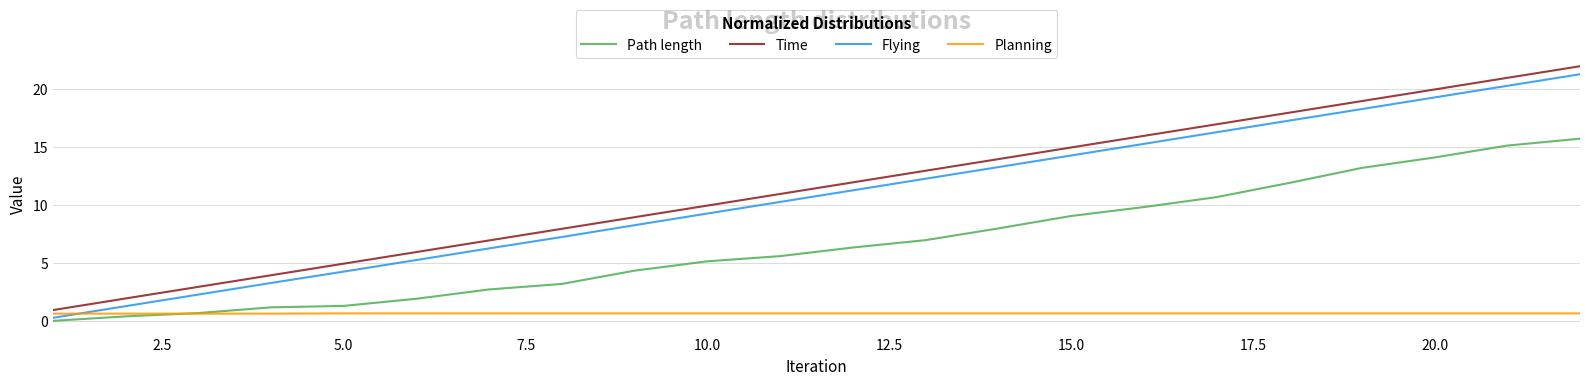

What is the sum of all Planning values?

14.8